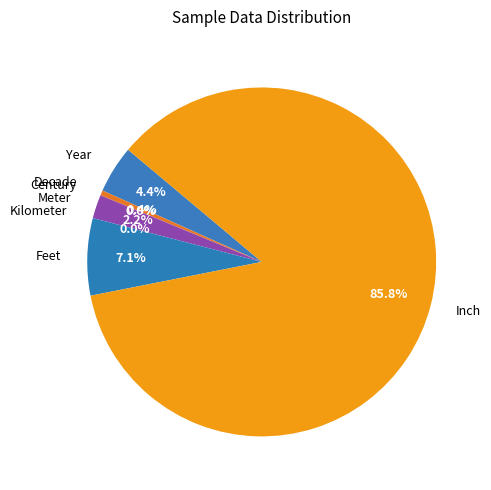

To the nearest percent, what is the average slice percentage?

14%